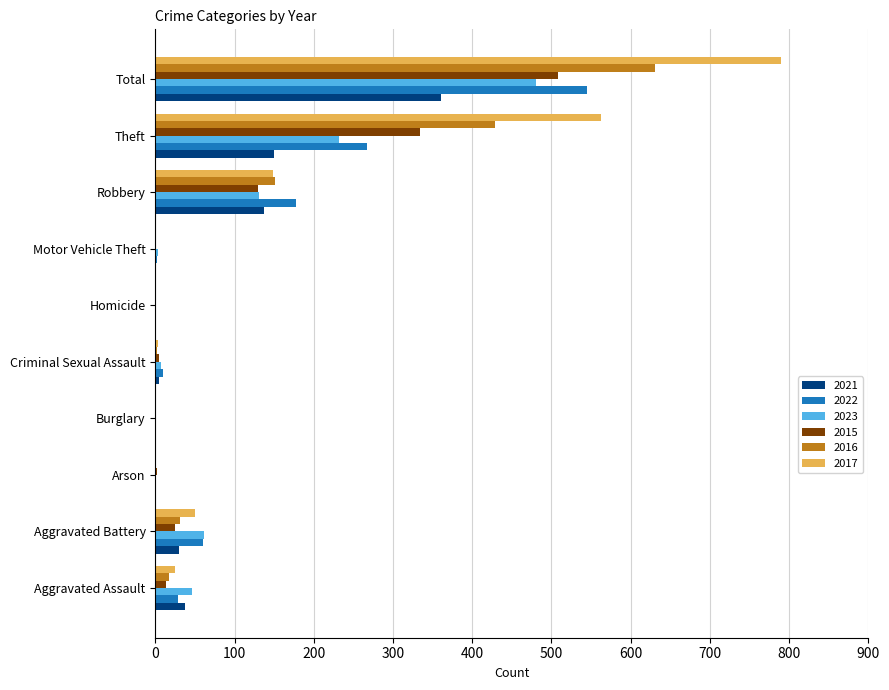

What are all the series names shown in the legend?

2021, 2022, 2023, 2015, 2016, 2017